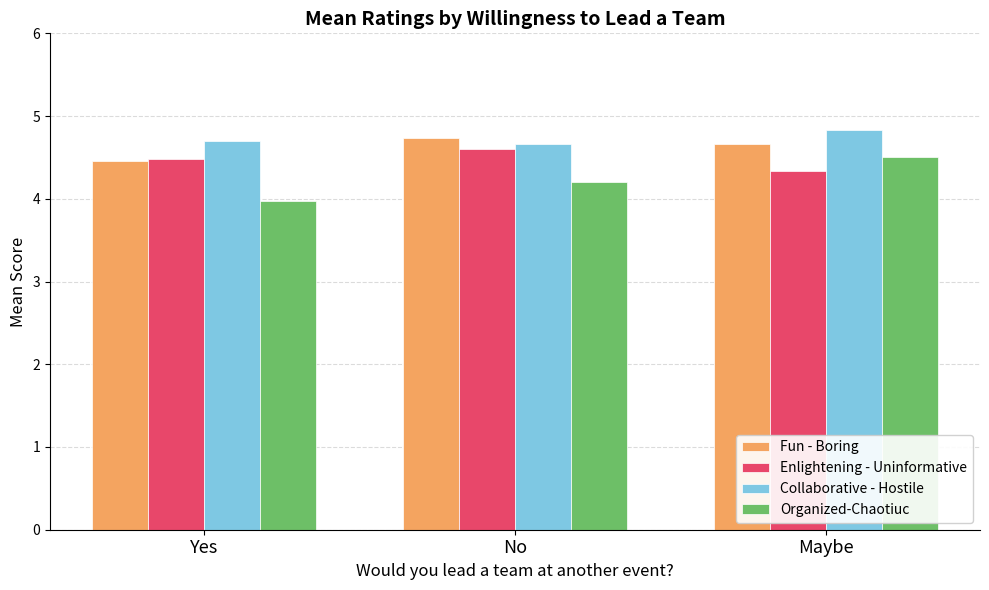

At which label is Enlightening - Uninformative closest to 4?

Maybe